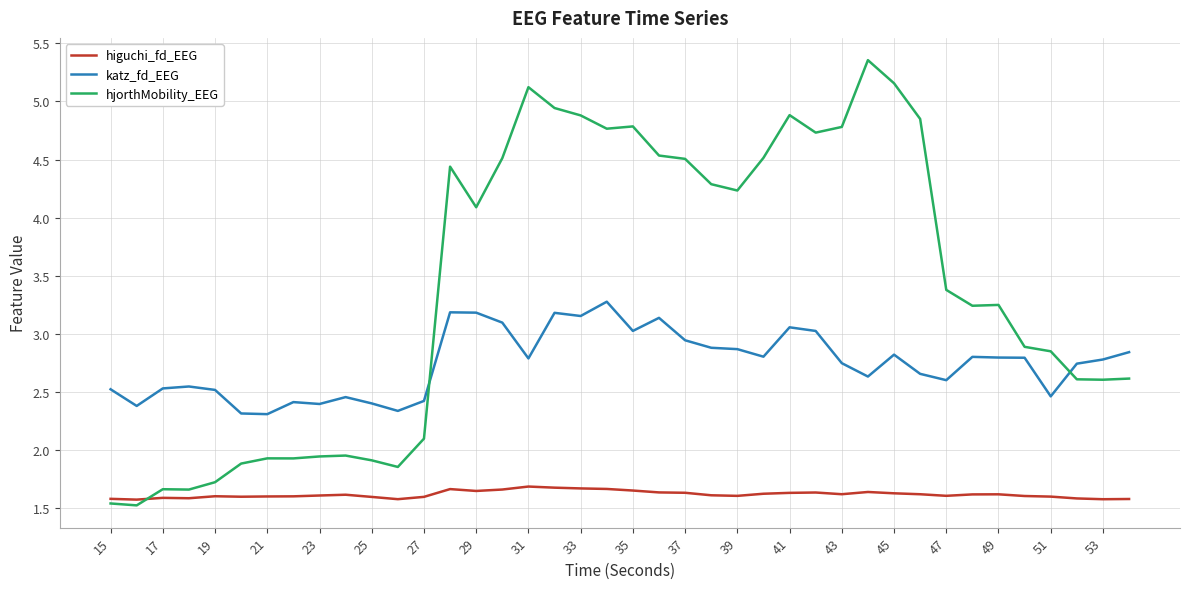

What is the average value of the hjorthMobility_EEG series?

3.4